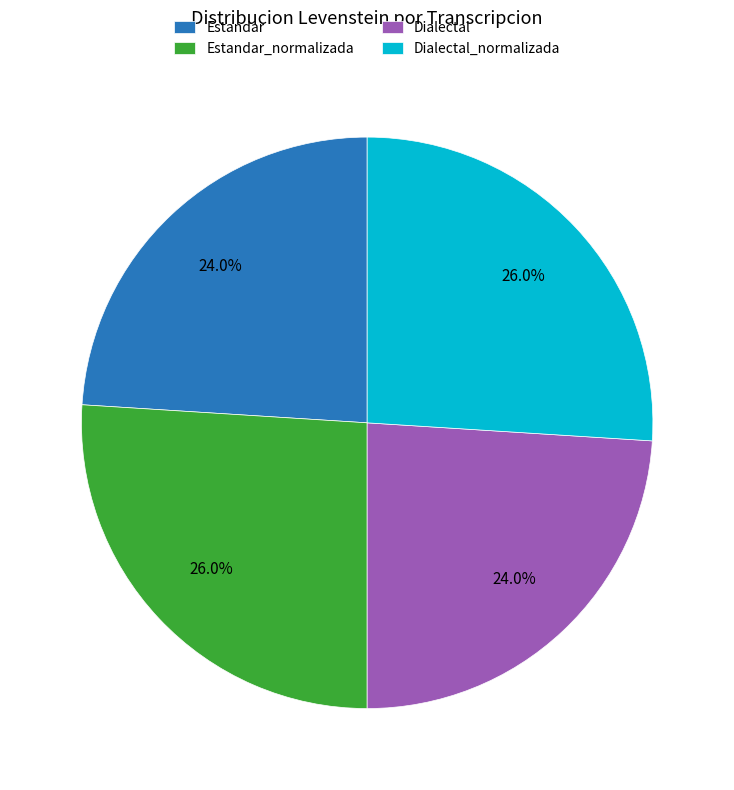

Approximately how many times larger is the value at Estandar_normalizada compared to Dialectal_normalizada?

1.0